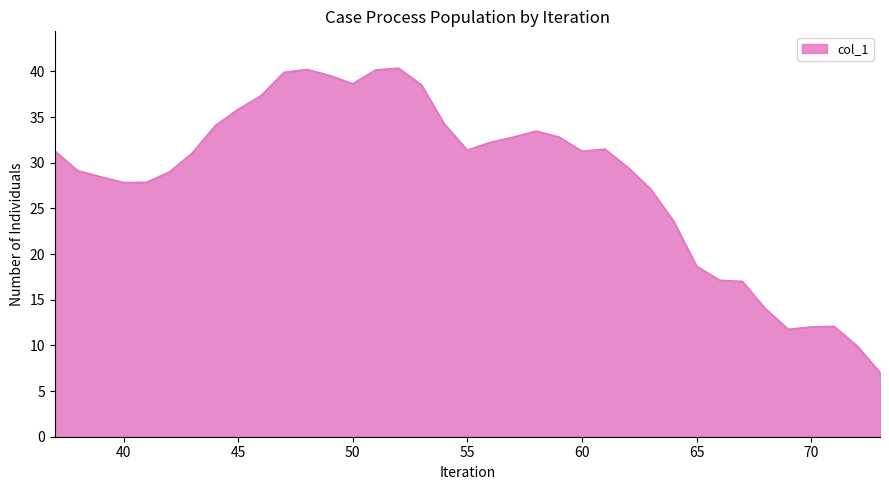

What is the difference between the maximum and minimum values?

33.3